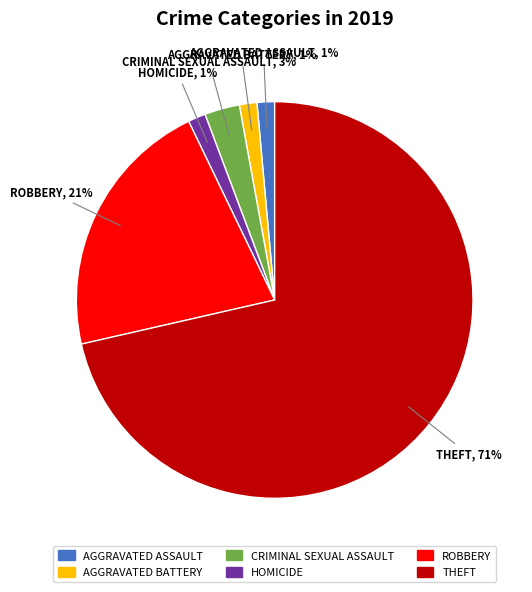

What is the largest slice in the pie chart?

THEFT